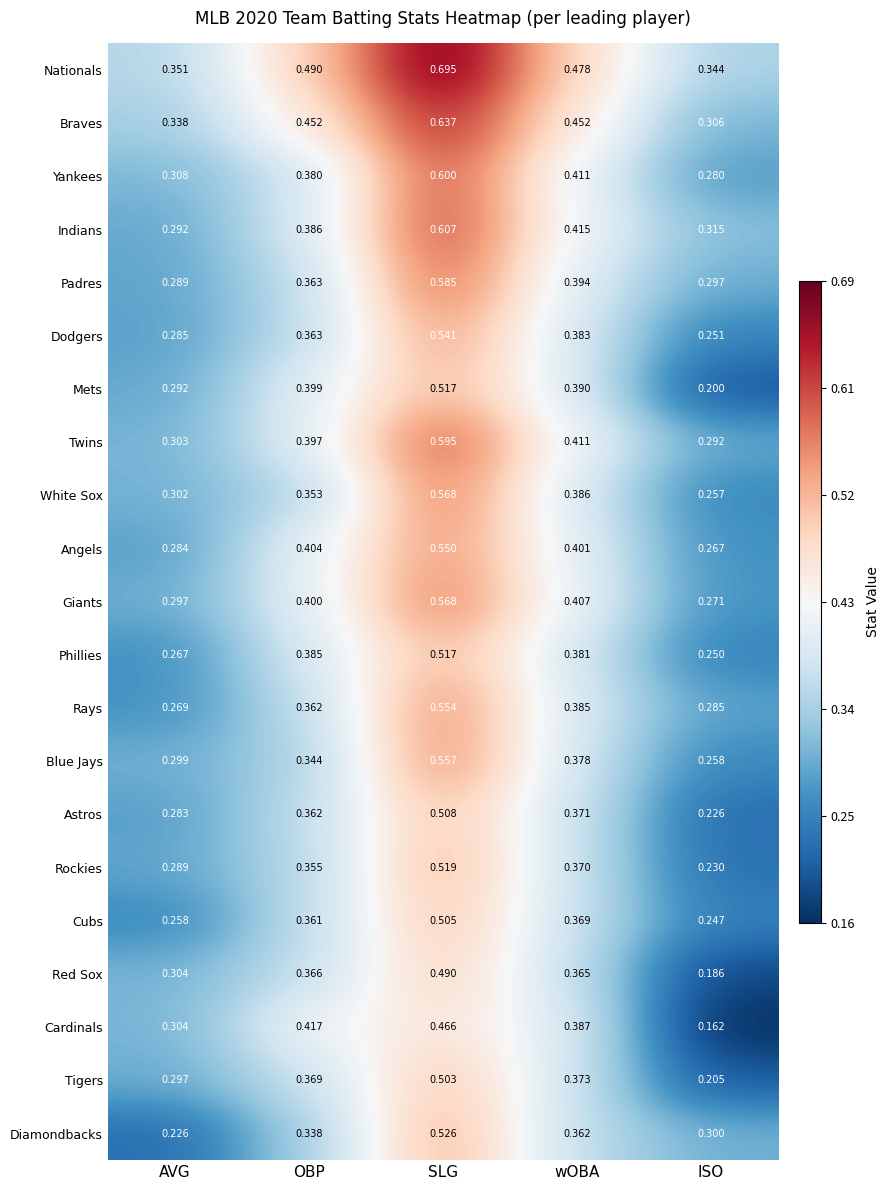

Which series changed the most between AVG and OBP?

Nationals